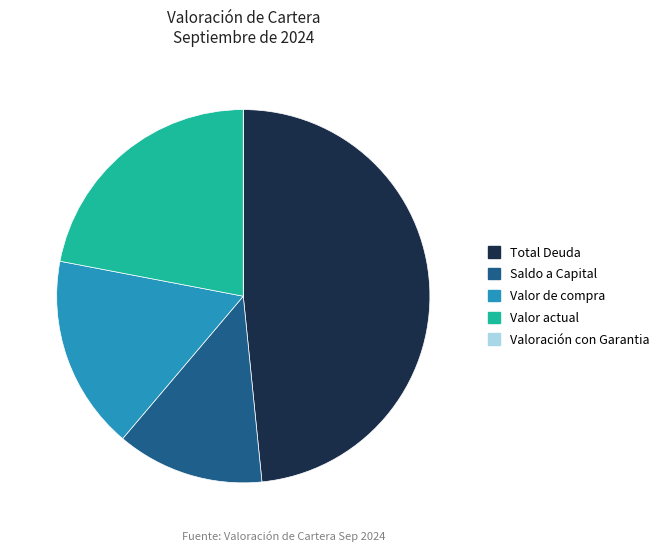

Is Total Deuda the majority of the pie?

No